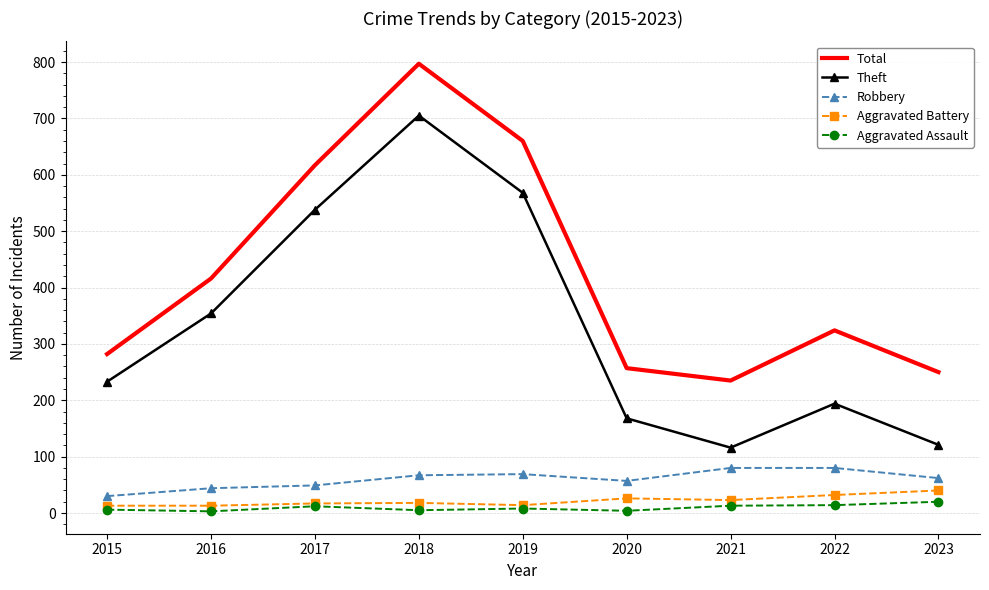

At which category is the sum across all series the highest?

2018